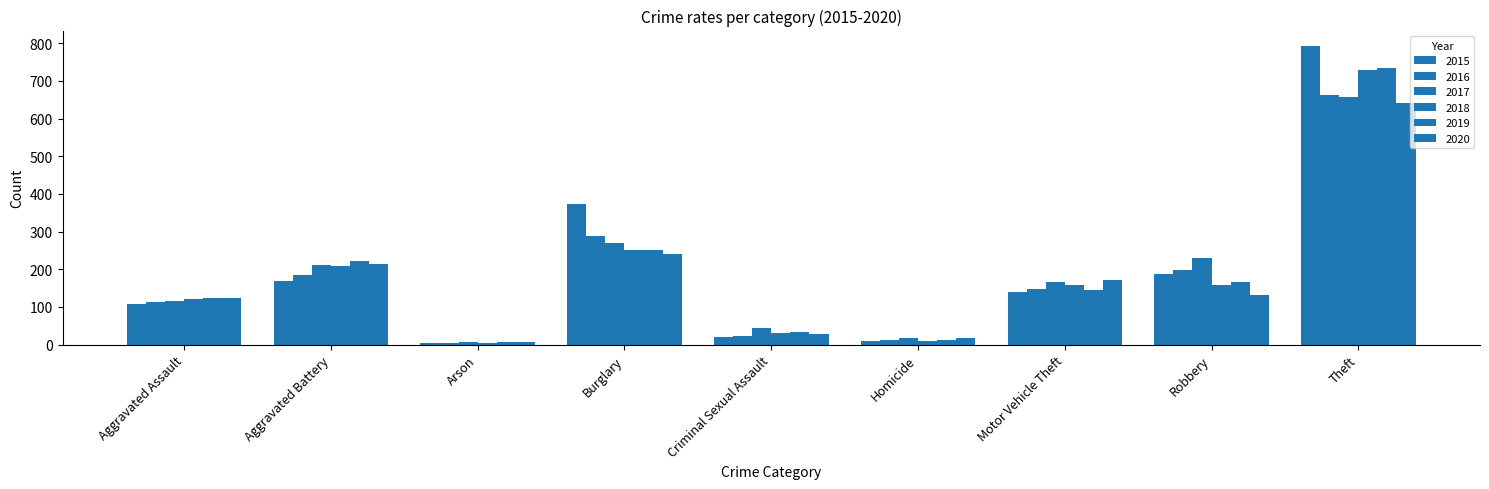

Rank the categories by 2015 value from highest to lowest.

Theft, Burglary, Robbery, Aggravated Battery, Motor Vehicle Theft, Aggravated Assault, Criminal Sexual Assault, Homicide, Arson